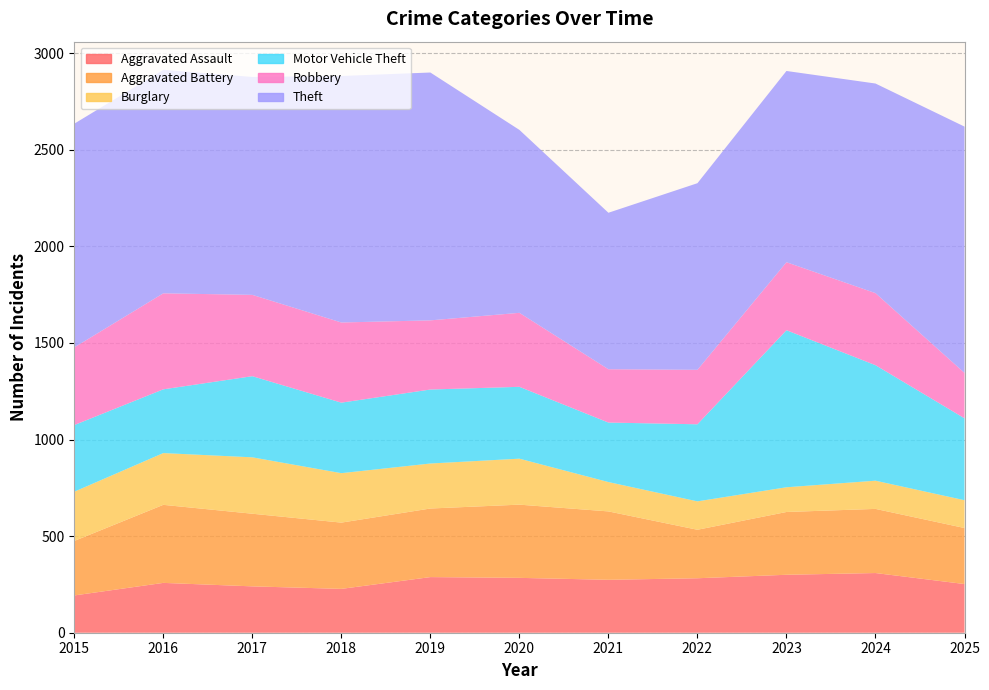

Reading left to right, list all the values displayed in this chart.

Aggravated Assault: 2015=193	2016=258	2017=240	2018=227	2019=288	2020=284	2021=274	2022=282	2023=300	2024=309	2025=252
Aggravated Battery: 2015=282	2016=404	2017=376	2018=343	2019=355	2020=379	2021=354	2022=251	2023=325	2024=332	2025=290
Burglary: 2015=255	2016=268	2017=292	2018=256	2019=233	2020=238	2021=152	2022=147	2023=128	2024=146	2025=144
Motor Vehicle Theft: 2015=345	2016=330	2017=420	2018=365	2019=383	2020=372	2021=308	2022=399	2023=813	2024=598	2025=424
Robbery: 2015=402	2016=497	2017=421	2018=415	2019=358	2020=383	2021=276	2022=282	2023=352	2024=373	2025=235
Theft: 2015=1158	2016=1157	2017=1128	2018=1276	2019=1283	2020=947	2021=810	2022=966	2023=990	2024=1085	2025=1275